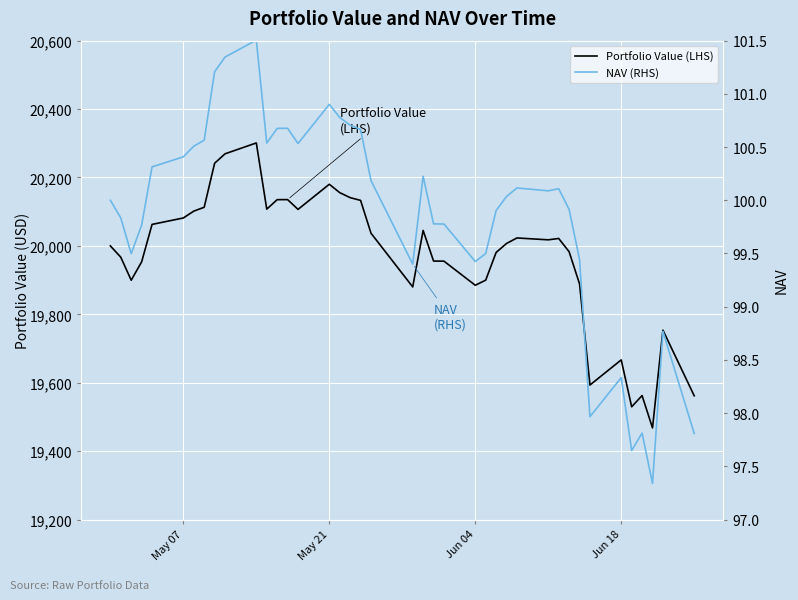

True or false: NAV (RHS) and Portfolio Value (LHS) cross at least once.

False